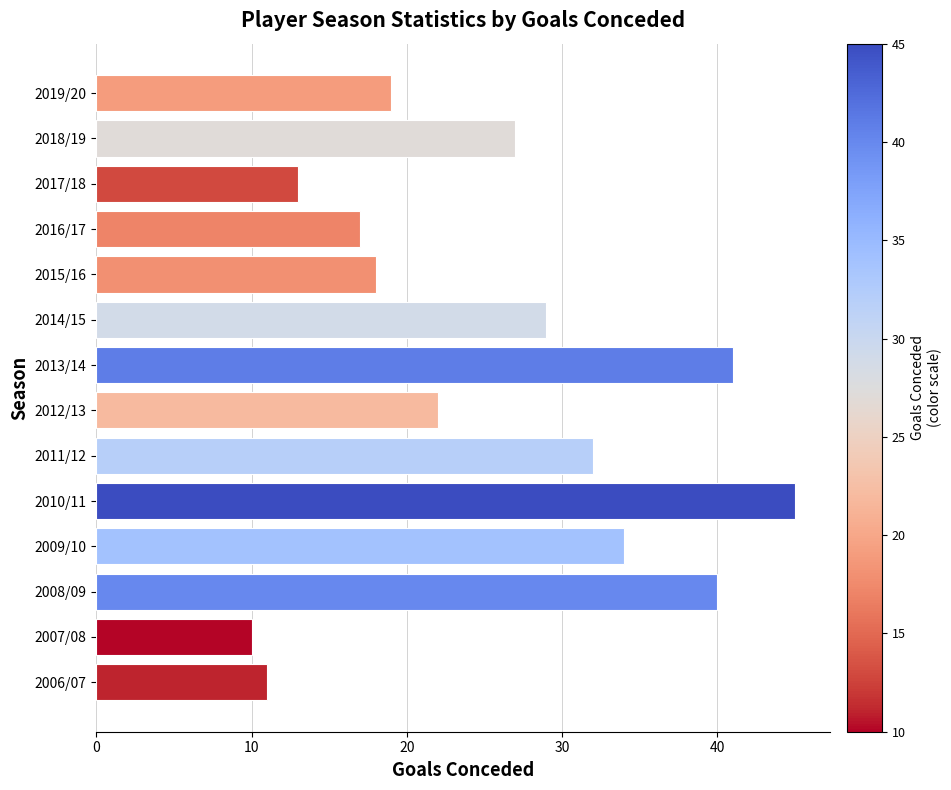

Approximately how many times larger is the value at 2013/14 compared to 2014/15?

1.4